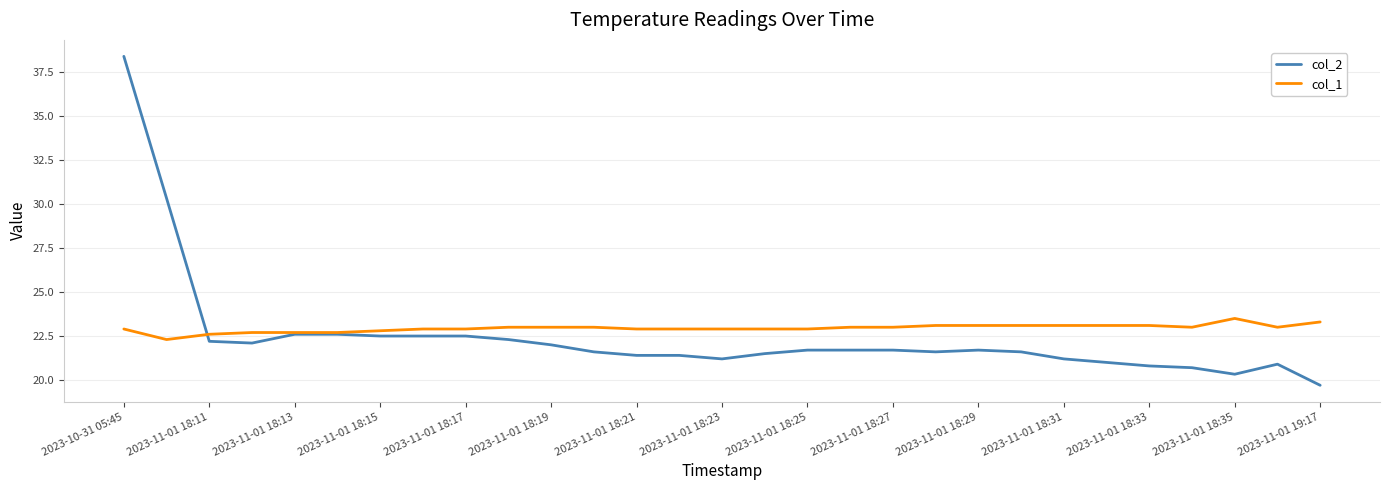

What is the greatest value displayed?

38.4